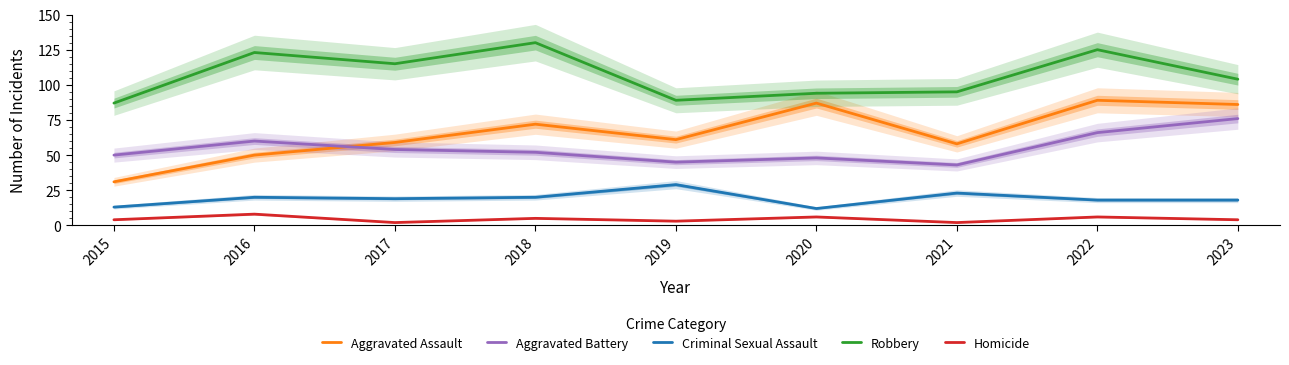

What is the total value across all series at 2017?

249